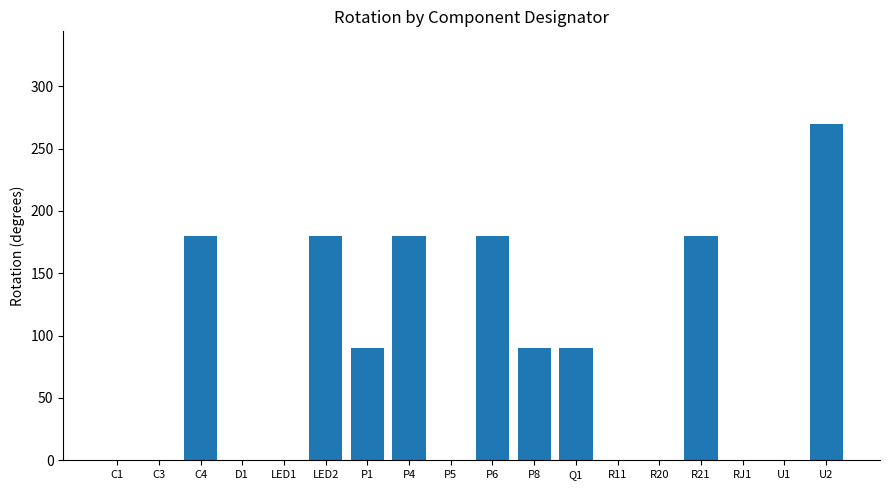

What is the sum of all values?

1440